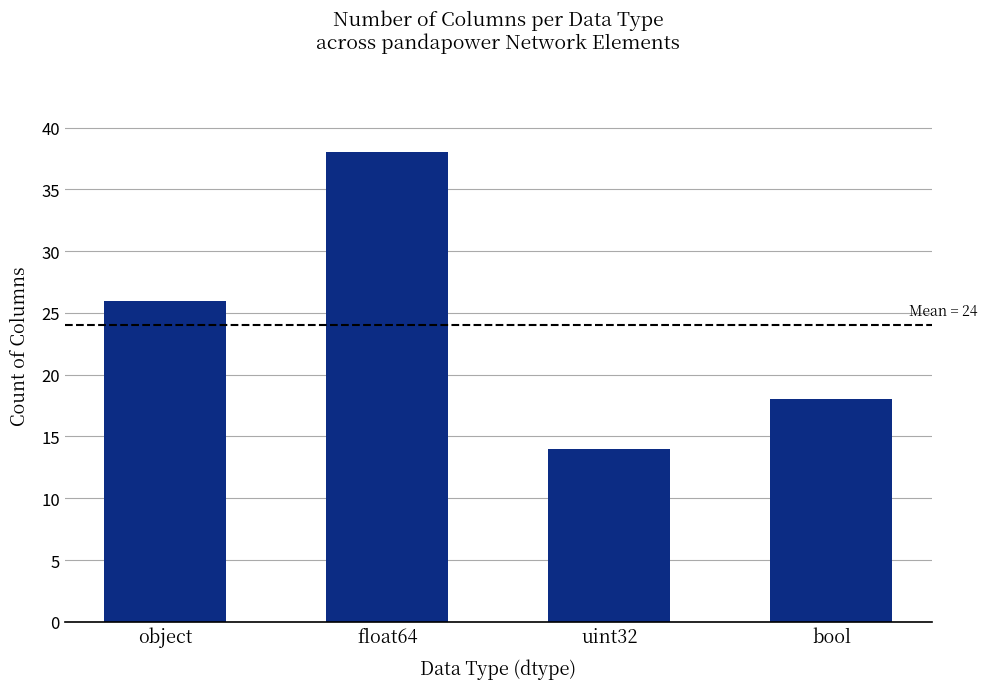

What is the sum of all values?

96